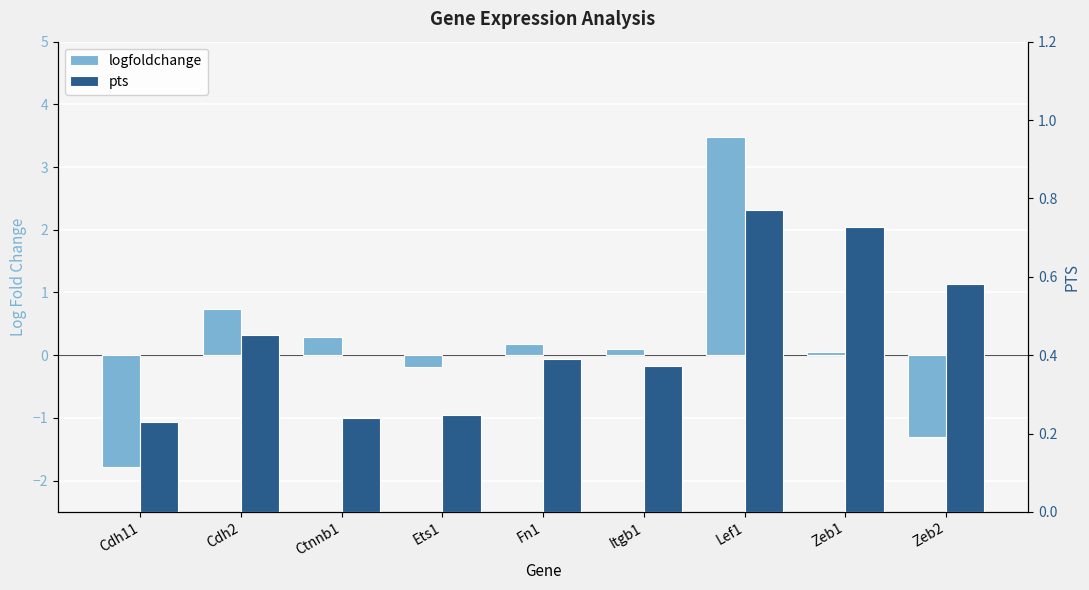

What is the difference between the highest and lowest values at Zeb2?

1.9